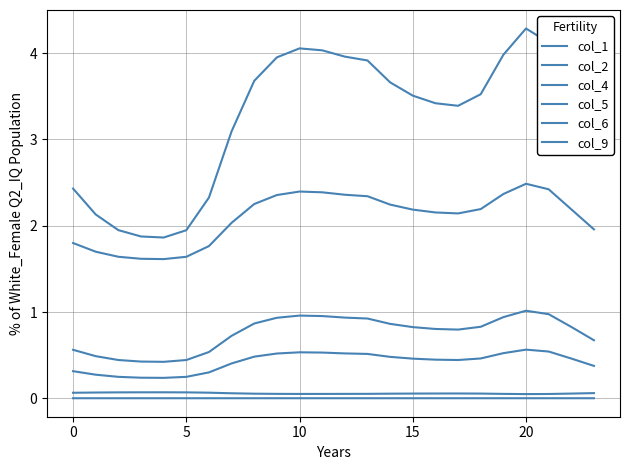

Where is the first local maximum for col_2?

10